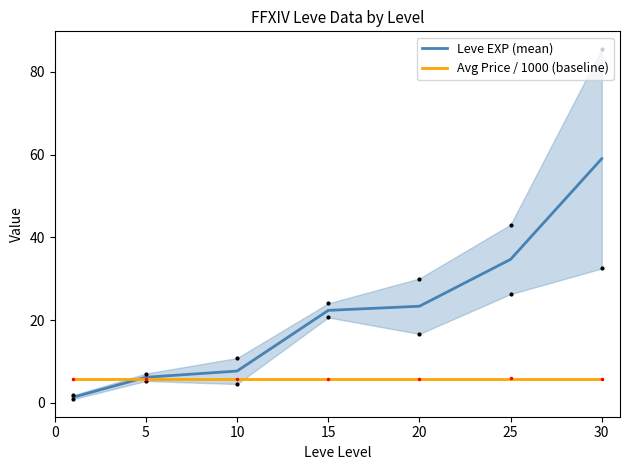

Which has a higher value, 15 or 25?

25